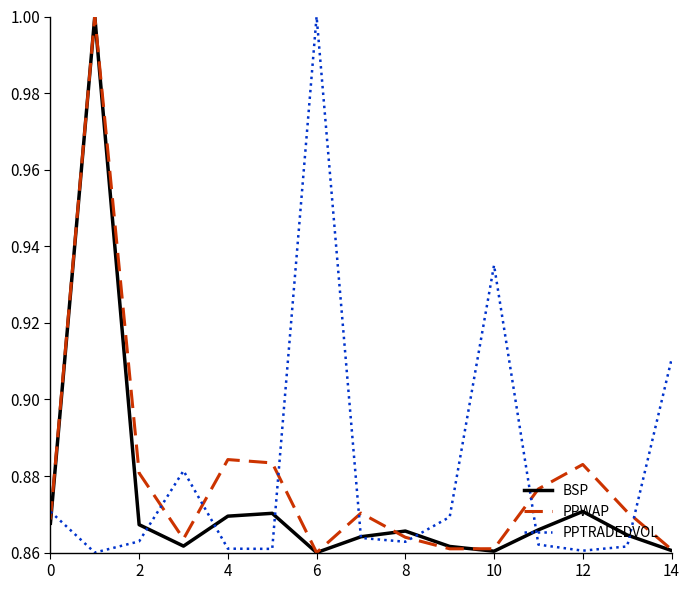

What is the greatest value displayed?

1.0